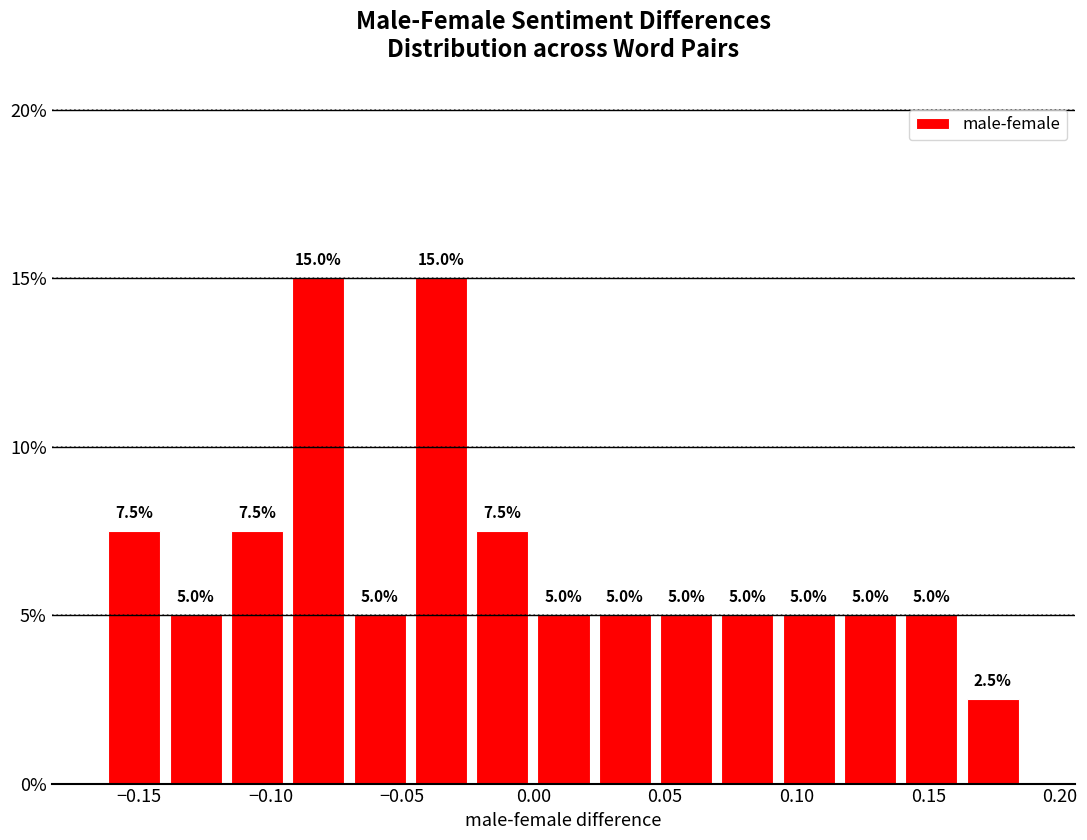

Reading left to right, transcribe this chart: for each bar, give the range it covers on the x-axis and its height. The bar edges are not printed on the chart, so give them approximately, as read against the axis.

-0.165 to -0.140: 7.5
-0.140 to -0.115: 5.0
-0.115 to -0.095: 7.5
-0.095 to -0.070: 15.0
-0.070 to -0.045: 5.0
-0.045 to -0.025: 15.0
-0.025 to 0.000: 7.5
0.000 to 0.025: 5.0
0.025 to 0.045: 5.0
0.045 to 0.070: 5.0
0.070 to 0.095: 5.0
0.095 to 0.115: 5.0
0.115 to 0.140: 5.0
0.140 to 0.165: 5.0
0.165 to 0.185: 2.5